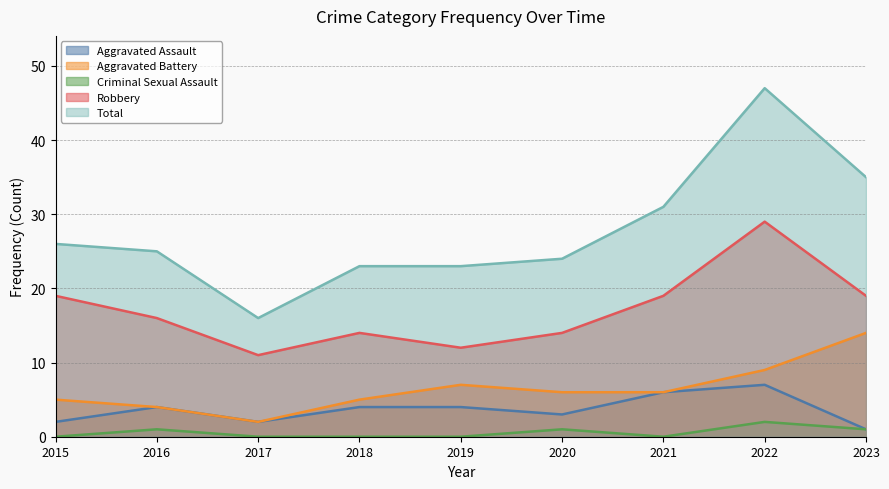

Between 2018 and 2022, which is larger?

2022